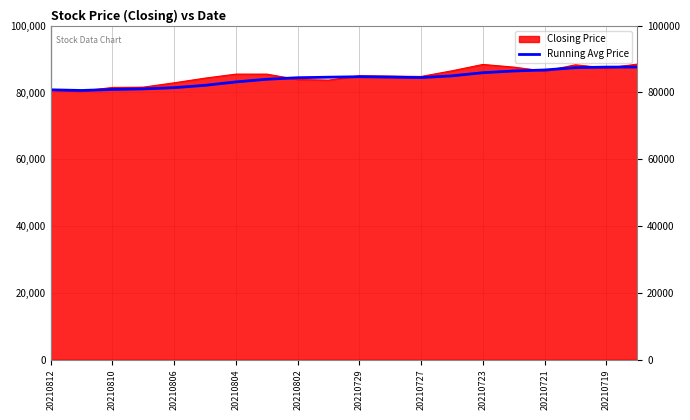

What is the minimum value shown in the chart?

80400